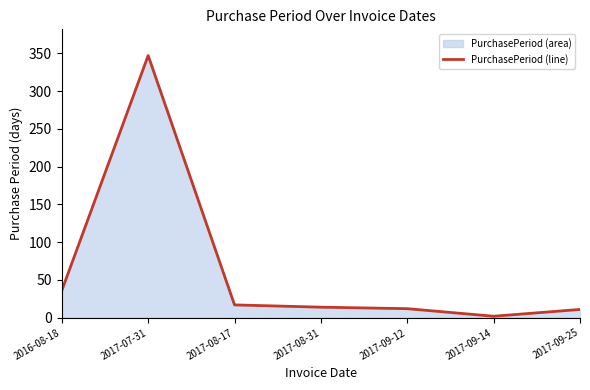

How many interior local valleys (lower than both neighbors) does the data have?

1